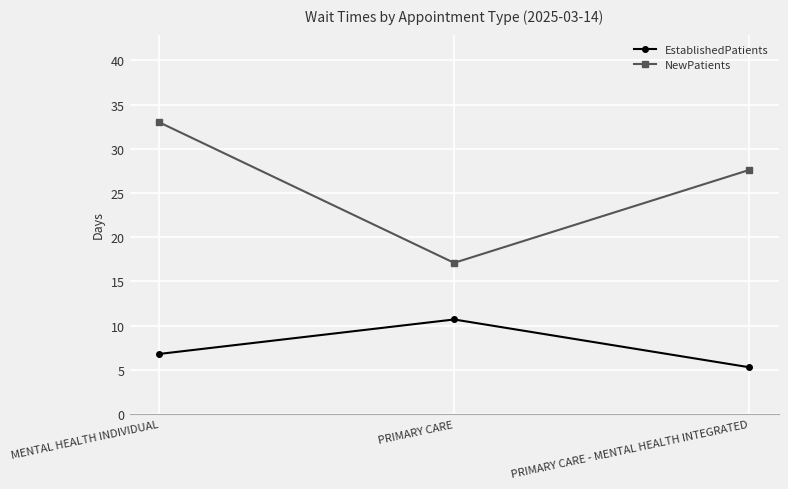

What are all the series names shown in the legend?

EstablishedPatients, NewPatients